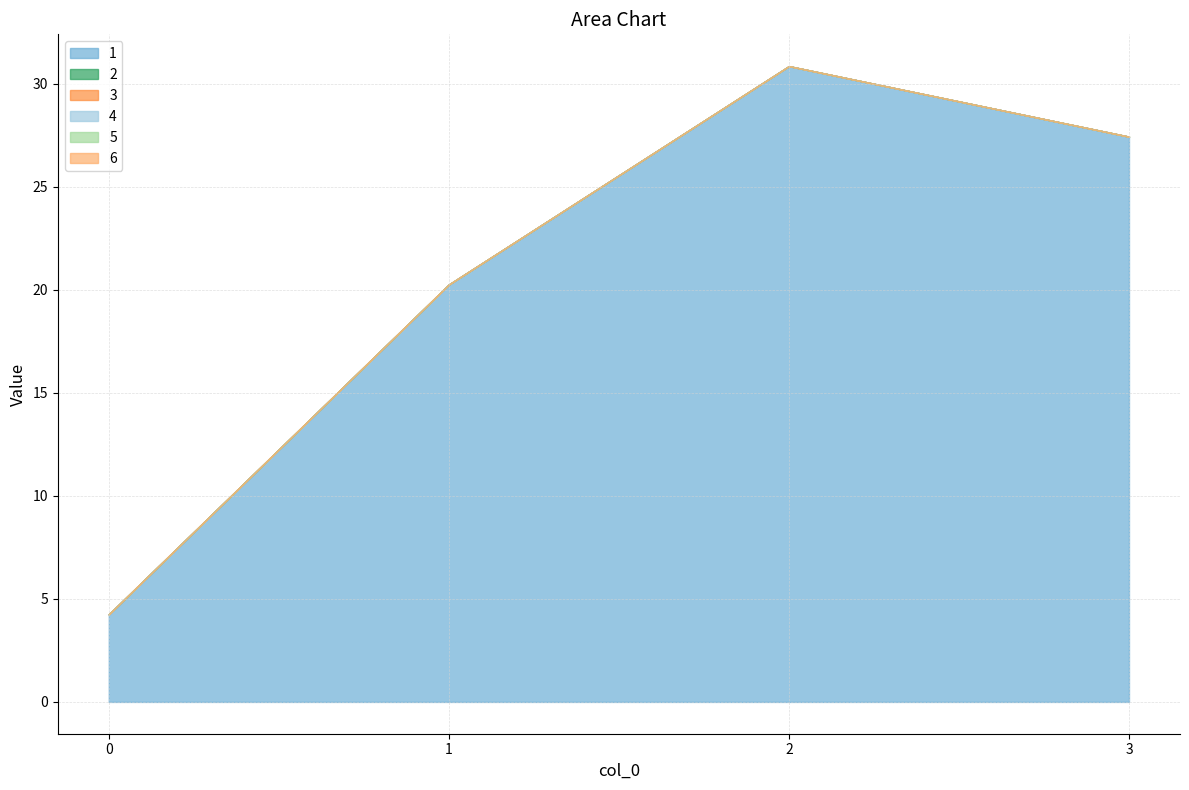

Rank the categories by 3 value from lowest to highest.

0, 1, 2, 3